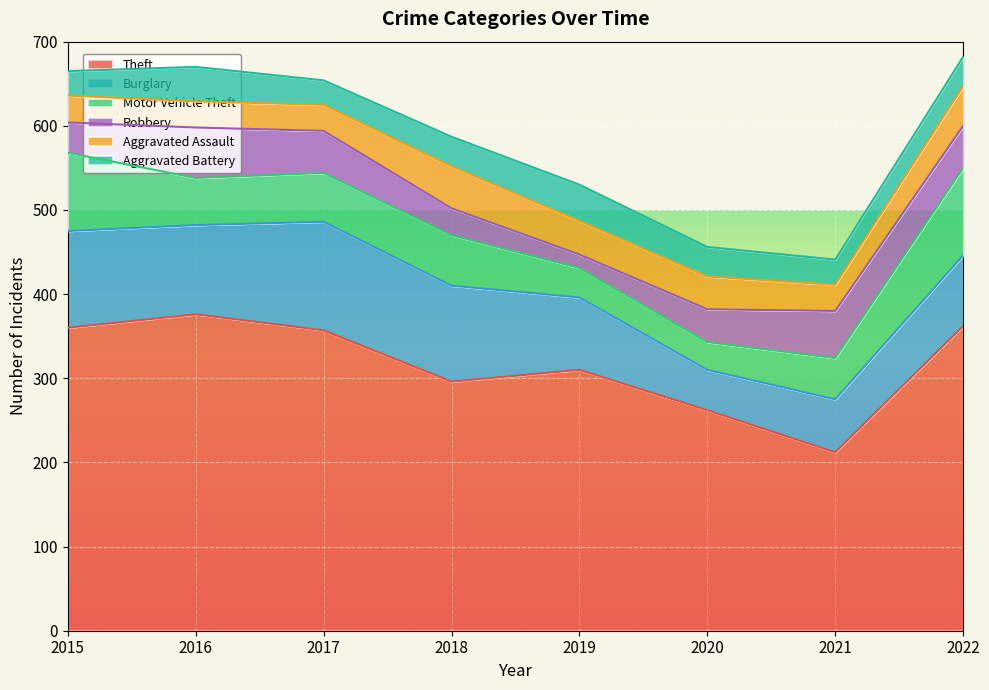

At which category does the chart reach its peak across all series?

2016